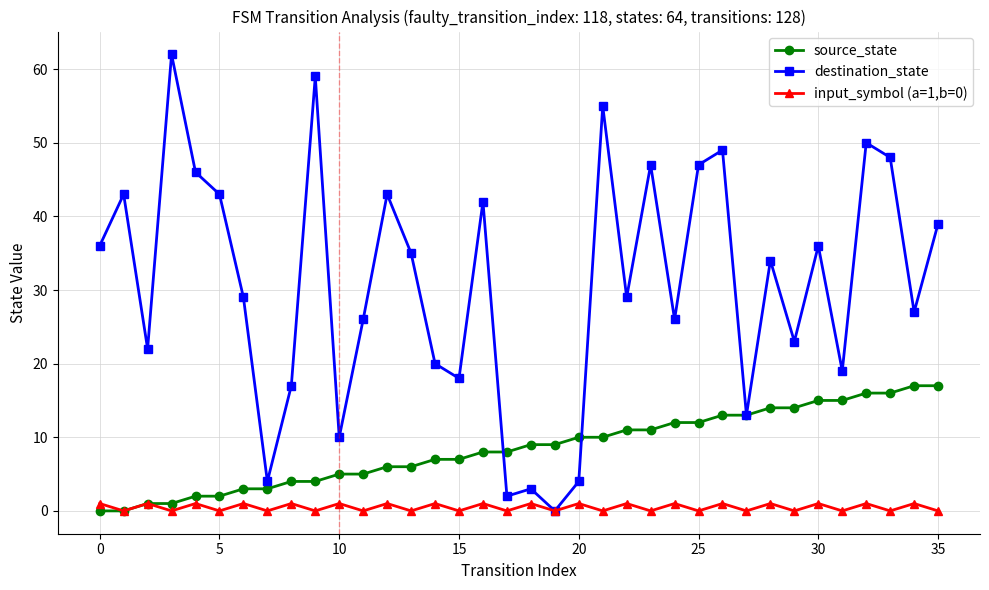

What is the maximum value shown in the chart?

62